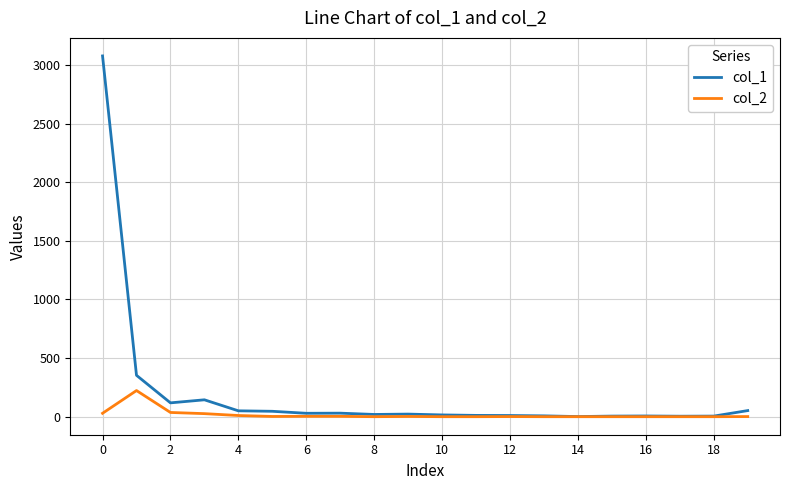

What is the maximum value shown in the chart?

3078